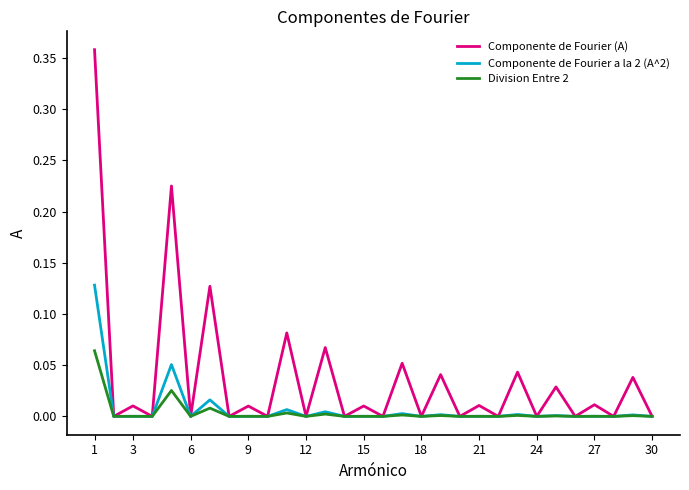

Which series has the widest spread of values?

Componente de Fourier (A)